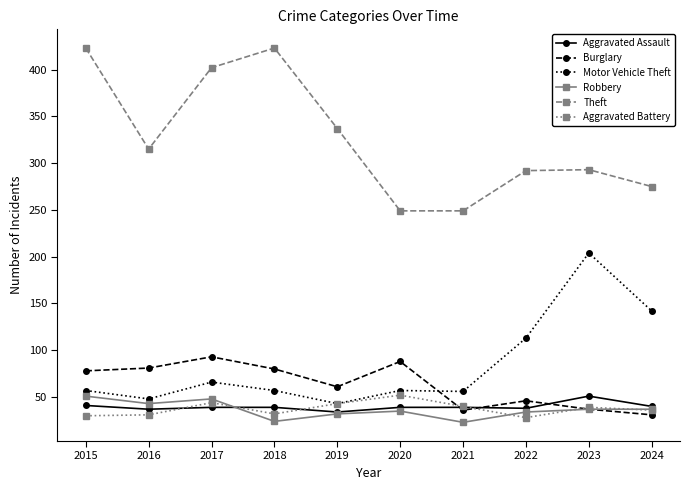

Does the chart display data point markers on the line(s)?

Yes